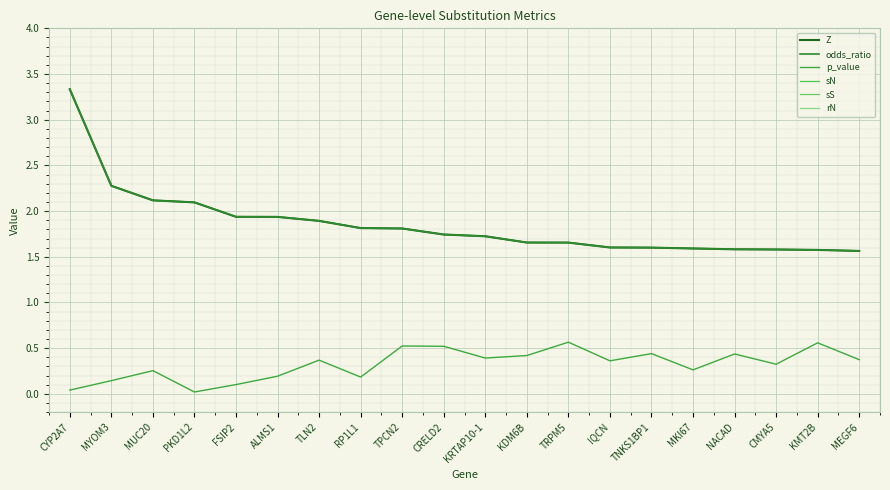

True or false: sN and Z cross at least once.

False